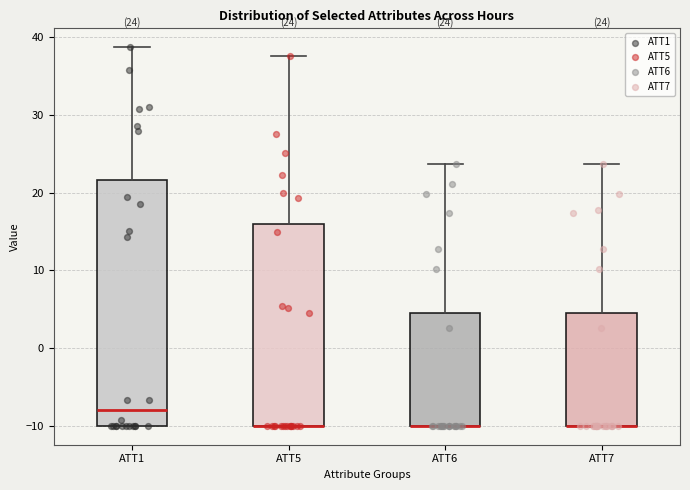

Comparing the boxes themselves (not the whiskers), which one is the tallest?

ATT1